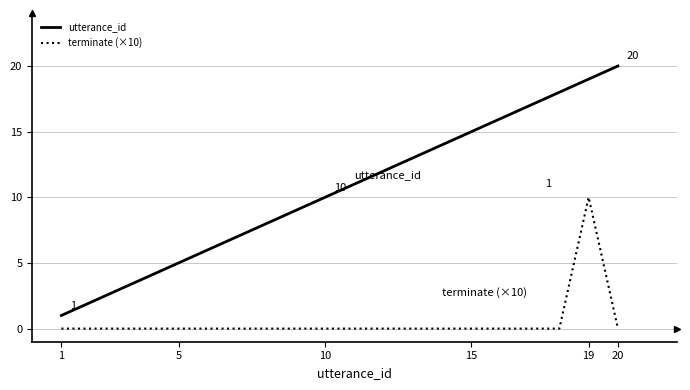

True or false: utterance_id and terminate (×10) intersect in this chart.

False